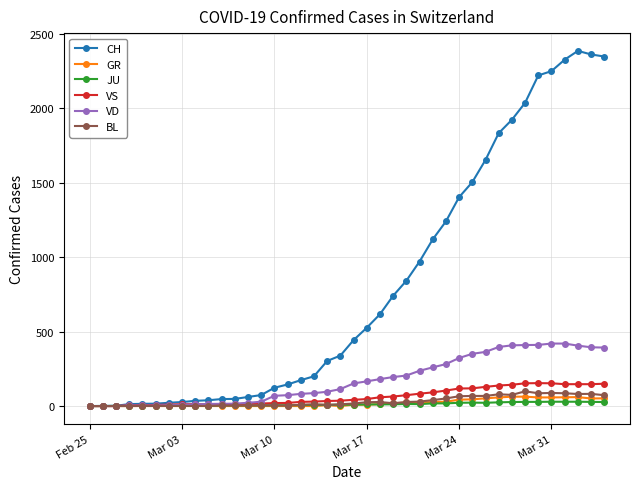

Which series has the largest total across all categories?

CH